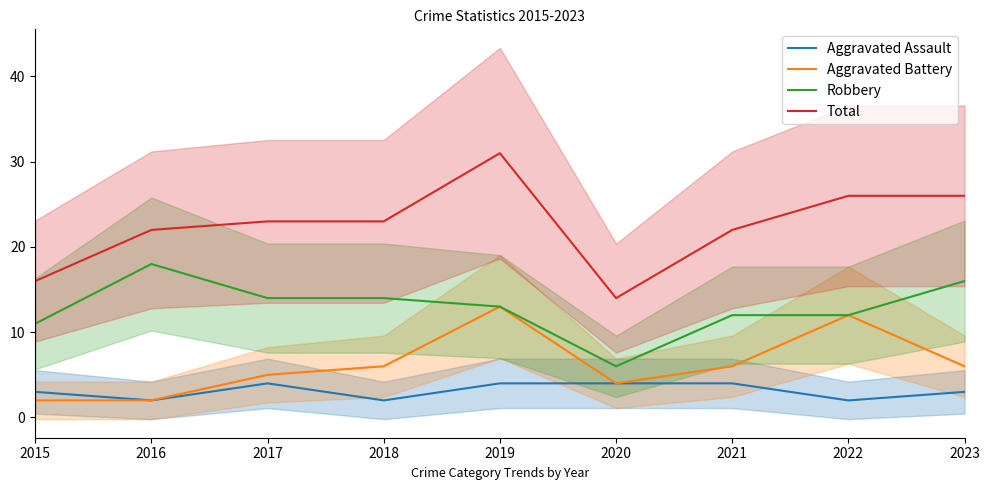

True or false: Aggravated Assault and Robbery cross at least once.

False